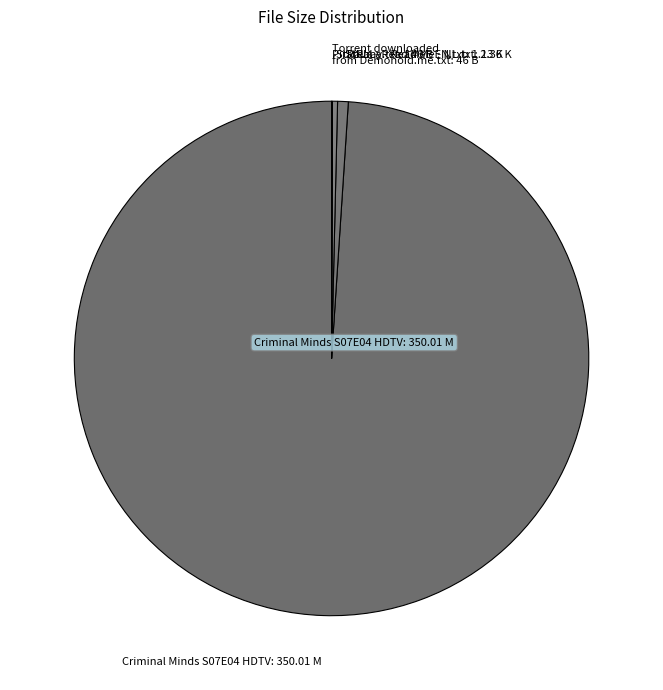

The StRaLa - Read Me - EN.txt slice represents 0% of the pie. True or false?

True